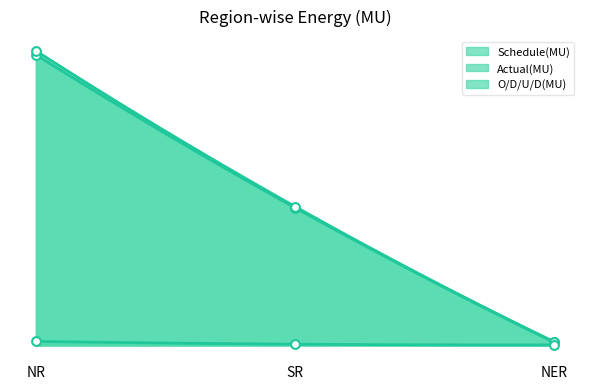

Which series reaches the maximum Y coordinate?

Actual(MU)